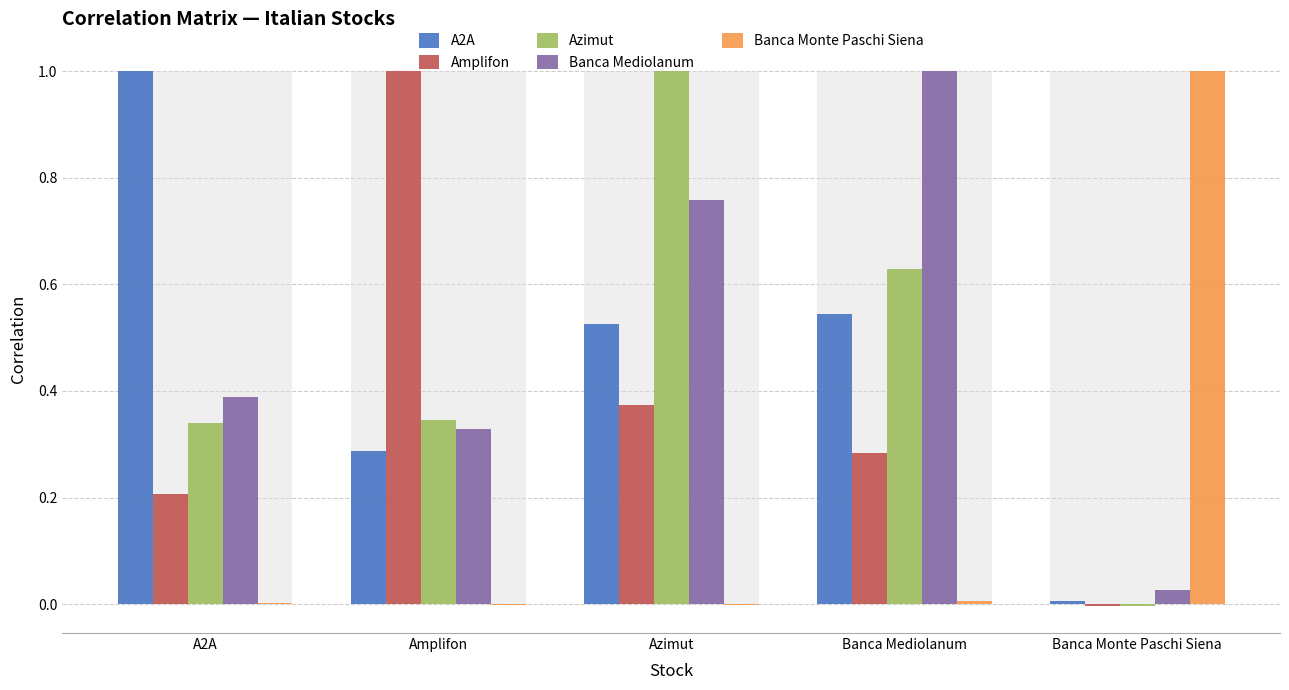

How many bars are there in each group?

5